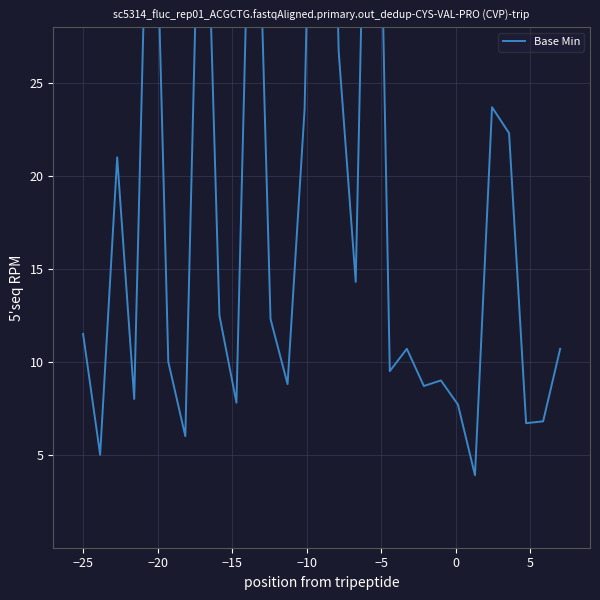

Reading left to right, extract all data points from this chart.

11.5	5.0	21.0	8.0	45.3	10.0	6.0	44.3	12.5	7.8	45.2	12.3	8.8	23.6	65.2	26.7	14.3	57.8	9.5	10.7	8.7	9.0	7.7	3.9	23.7	22.3	6.7	6.8	10.7